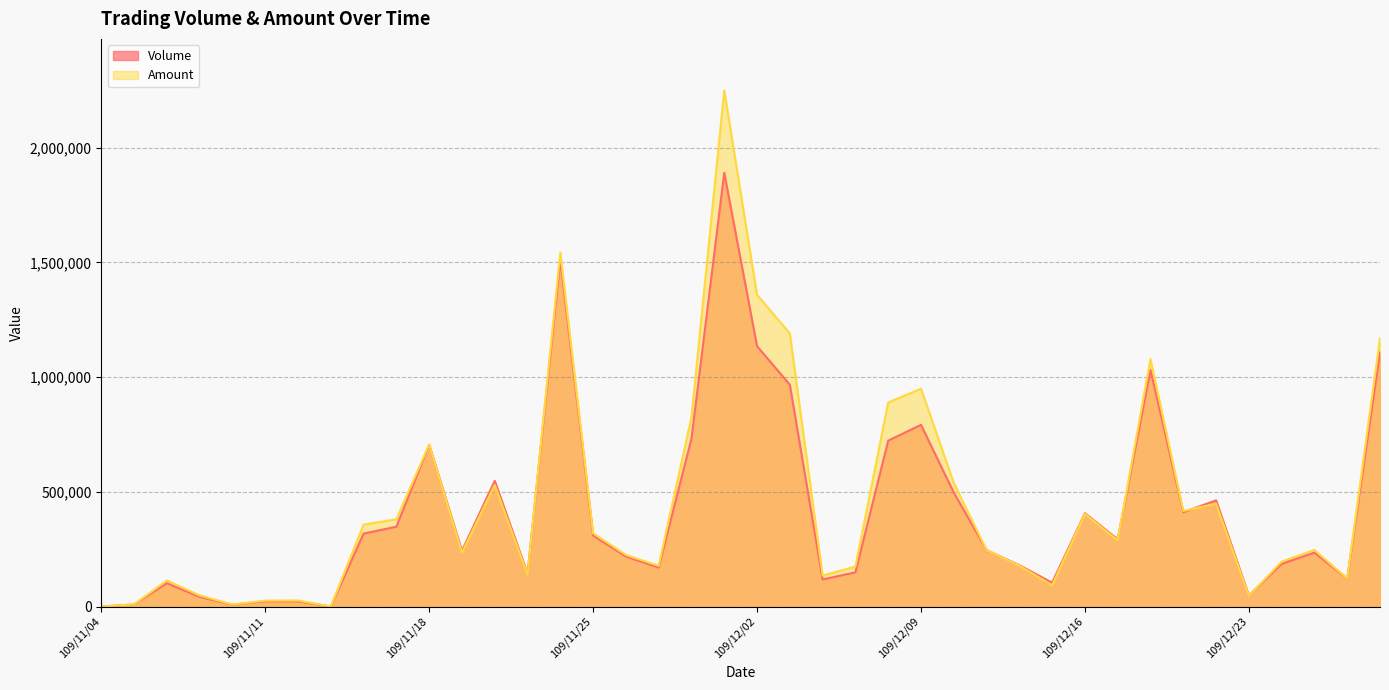

Reading left to right, extract all data points from this chart.

Volume: 0	9000	102000	42000	8000	23000	23000	0	318000	348000	705000	243000	548000	143000	1511000	310000	218000	170000	732000	1891000	1135000	967000	118000	149000	723000	792000	497000	246000	180000	104000	407000	293000	1031000	411000	463000	48000	186000	235000	122000	1108000
Amount: 0	9360	113500	48560	8800	25730	26320	0	357030	380480	706000	235360	529880	138710	1542580	319700	225140	177340	825240	2249460	1358290	1190440	134900	174060	889410	949380	539250	246120	178000	92810	403960	288430	1078590	416570	448470	46390	195810	246550	122470	1169230